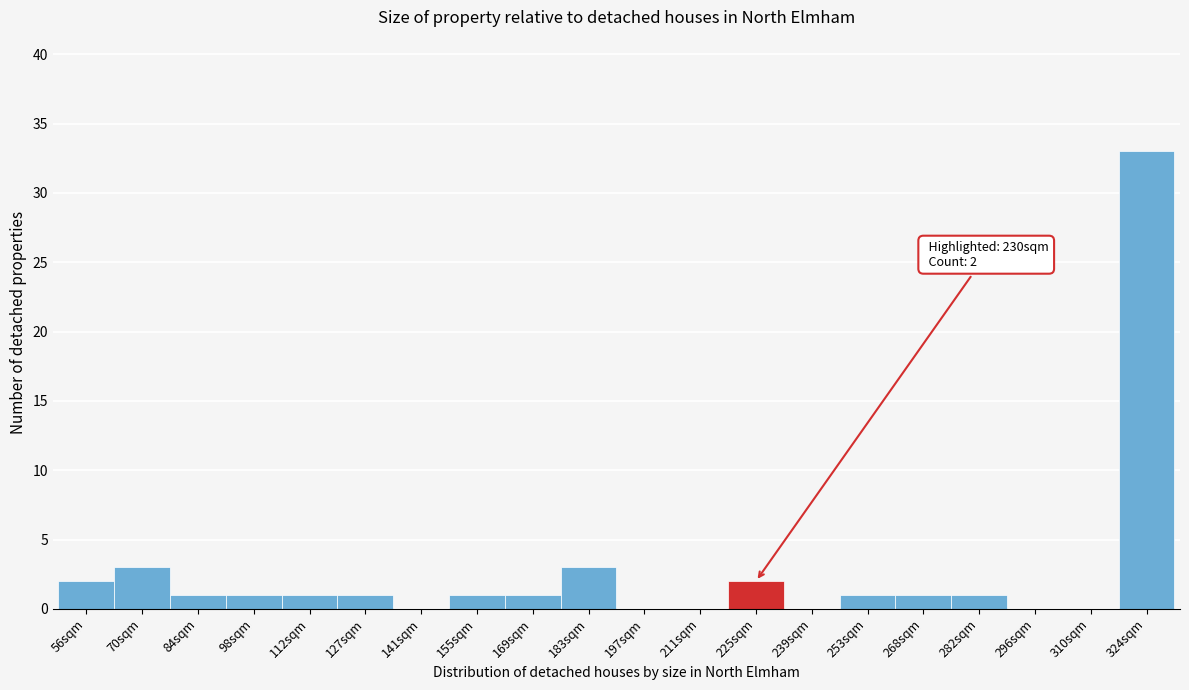

Reading left to right, what are all the values shown in this chart?

56sqm=2	70sqm=3	84sqm=1	98sqm=1	112sqm=1	127sqm=1	141sqm=0	155sqm=1	169sqm=1	183sqm=3	197sqm=0	211sqm=0	225sqm=2	239sqm=0	253sqm=1	268sqm=1	282sqm=1	296sqm=0	310sqm=0	324sqm=33